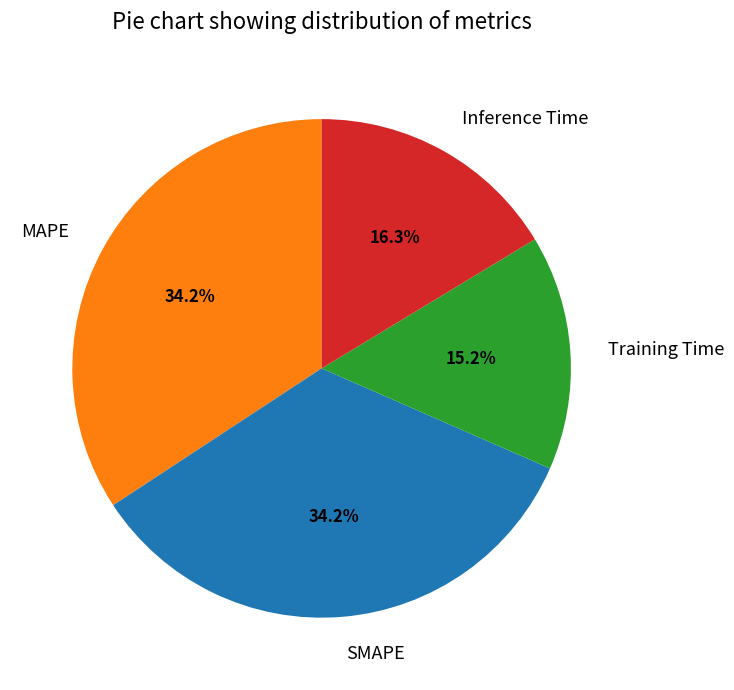

How many segments does this pie chart have?

4